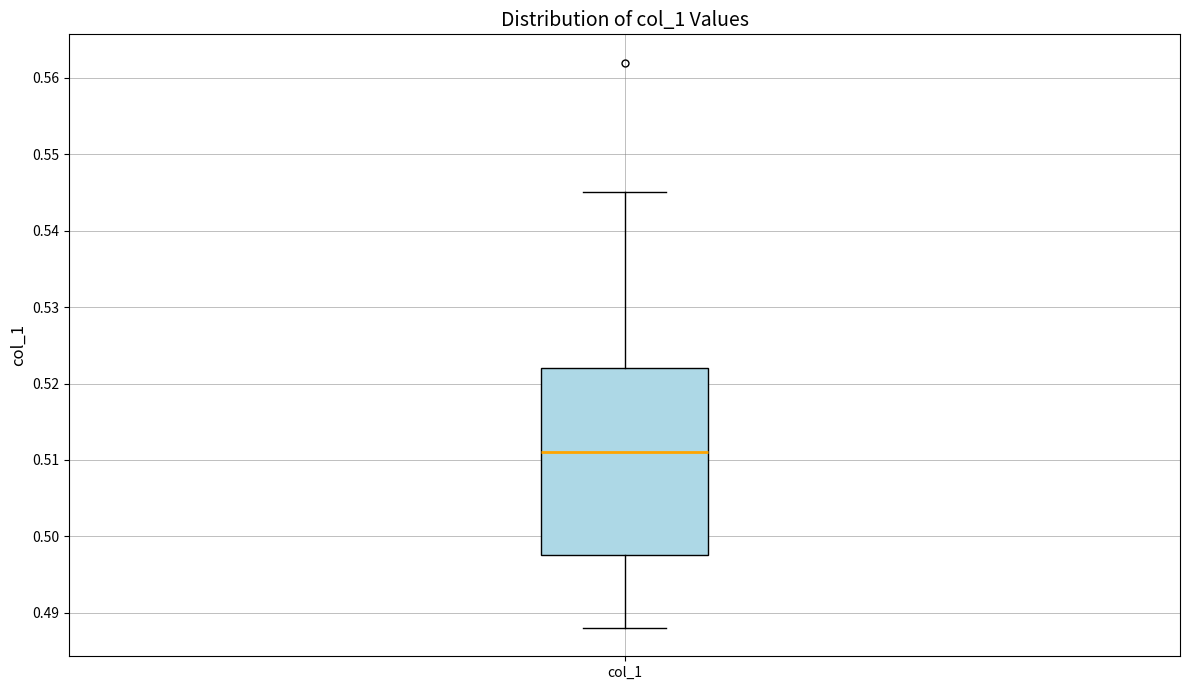

Where does the median line of the box for col_1 sit on the y-axis? The values are not printed on the chart, so give them approximately, as read against the axis.

0.511